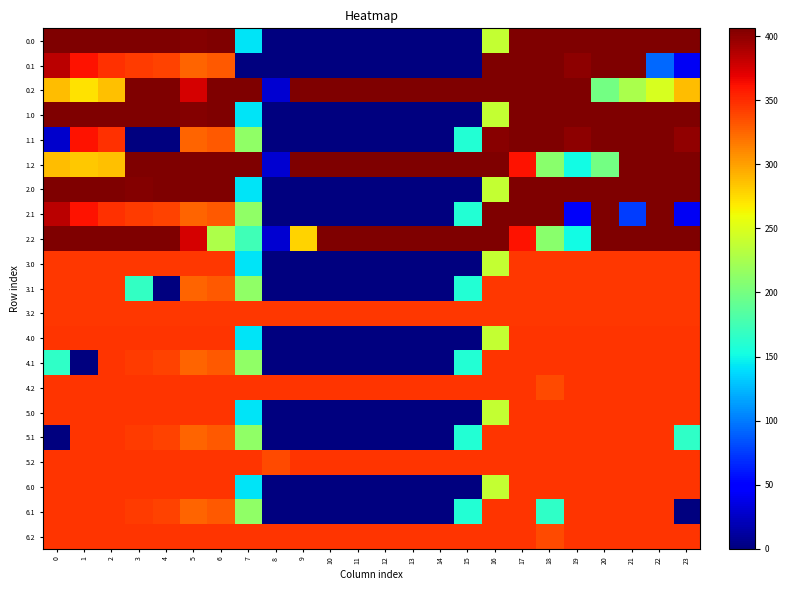

Reading left to right, list all the values displayed in this chart.

0.0: 0=405.0	1=405.0	2=405.0	3=405.0	4=405.0	5=403.8	6=405.0	7=142.5	8=0.0	9=0.0	10=0.0	11=0.0	12=0.0	13=0.0	14=0.0	15=0.0	16=238.5	17=405.0	18=405.0	19=405.0	20=405.0	21=405.0	22=405.0	23=405.0
0.1: 0=384.6	1=361.1	2=347.9	3=342.7	4=339.6	5=325.6	6=331.2	7=0.0	8=0.0	9=0.0	10=0.0	11=0.0	12=0.0	13=0.0	14=0.0	15=0.0	16=405.0	17=405.0	18=404.9	19=400.2	20=405.0	21=405.0	22=92.1	23=42.4
0.2: 0=287.1	1=272.7	2=285.5	3=405.0	4=405.0	5=375.5	6=405.0	7=405.0	8=29.0	9=405.0	10=405.0	11=405.0	12=405.0	13=405.0	14=405.0	15=405.0	16=405.0	17=405.0	18=405.0	19=405.0	20=199.2	21=226.4	22=247.4	23=287.5
1.0: 0=405.0	1=405.0	2=405.0	3=405.0	4=405.0	5=403.8	6=405.0	7=142.5	8=0.0	9=0.0	10=0.0	11=0.0	12=0.0	13=0.0	14=0.0	15=0.0	16=238.5	17=405.0	18=405.0	19=405.0	20=405.0	21=405.0	22=405.0	23=405.0
1.1: 0=27.6	1=361.1	2=347.9	3=0.0	4=0.0	5=325.6	6=331.2	7=213.5	8=0.0	9=0.0	10=0.0	11=0.0	12=0.0	13=0.0	14=0.0	15=159.6	16=401.3	17=405.0	18=404.9	19=400.2	20=405.0	21=405.0	22=405.0	23=399.4
1.2: 0=287.1	1=283.1	2=285.5	3=405.0	4=405.0	5=405.0	6=405.0	7=405.0	8=29.0	9=405.0	10=405.0	11=405.0	12=405.0	13=405.0	14=405.0	15=405.0	16=405.0	17=360.8	18=209.6	19=151.0	20=199.2	21=405.0	22=405.0	23=405.0
2.0: 0=405.0	1=405.0	2=405.0	3=404.4	4=404.9	5=404.6	6=405.0	7=142.5	8=0.0	9=0.0	10=0.0	11=0.0	12=0.0	13=0.0	14=0.0	15=0.0	16=238.5	17=405.0	18=405.0	19=405.0	20=405.0	21=405.0	22=405.0	23=405.0
2.1: 0=384.6	1=361.1	2=347.9	3=342.7	4=339.6	5=325.6	6=331.2	7=213.5	8=0.0	9=0.0	10=0.0	11=0.0	12=0.0	13=0.0	14=0.0	15=159.6	16=405.0	17=405.0	18=404.9	19=43.2	20=405.0	21=76.0	22=405.0	23=42.4
2.2: 0=405.0	1=405.0	2=405.0	3=405.0	4=405.0	5=374.7	6=228.0	7=174.0	8=29.0	9=278.3	10=405.0	11=405.0	12=405.0	13=405.0	14=405.0	15=405.0	16=405.0	17=360.8	18=209.6	19=151.0	20=405.0	21=405.0	22=405.0	23=405.0
3.0: 0=345.0	1=345.0	2=345.0	3=345.0	4=345.0	5=345.0	6=345.0	7=142.5	8=0.0	9=0.0	10=0.0	11=0.0	12=0.0	13=0.0	14=0.0	15=0.0	16=238.5	17=345.0	18=345.0	19=345.0	20=345.0	21=345.0	22=345.0	23=345.0
3.1: 0=345.0	1=345.0	2=345.0	3=167.4	4=0.0	5=325.6	6=331.2	7=213.5	8=0.0	9=0.0	10=0.0	11=0.0	12=0.0	13=0.0	14=0.0	15=159.6	16=345.0	17=345.0	18=345.0	19=345.0	20=345.0	21=345.0	22=345.0	23=345.0
3.2: 0=345.0	1=345.0	2=345.0	3=345.0	4=345.0	5=345.0	6=345.0	7=345.0	8=345.0	9=345.0	10=345.0	11=345.0	12=345.0	13=345.0	14=345.0	15=345.0	16=345.0	17=345.0	18=345.0	19=345.0	20=345.0	21=345.0	22=345.0	23=345.0
4.0: 0=346.0	1=346.0	2=346.0	3=346.0	4=346.0	5=346.0	6=346.0	7=142.5	8=0.0	9=0.0	10=0.0	11=0.0	12=0.0	13=0.0	14=0.0	15=0.0	16=238.5	17=346.0	18=346.0	19=346.0	20=346.0	21=346.0	22=346.0	23=346.0
4.1: 0=166.1	1=0.0	2=346.0	3=342.7	4=339.6	5=325.6	6=331.2	7=213.5	8=0.0	9=0.0	10=0.0	11=0.0	12=0.0	13=0.0	14=0.0	15=159.6	16=346.0	17=346.0	18=346.0	19=346.0	20=346.0	21=346.0	22=346.0	23=346.0
4.2: 0=346.0	1=346.0	2=346.0	3=346.0	4=346.0	5=346.0	6=346.0	7=346.0	8=346.0	9=346.0	10=346.0	11=346.0	12=346.0	13=346.0	14=346.0	15=346.0	16=346.0	17=346.0	18=336.3	19=346.0	20=346.0	21=346.0	22=346.0	23=346.0
5.0: 0=346.0	1=346.0	2=346.0	3=346.0	4=346.0	5=346.0	6=346.0	7=142.5	8=0.0	9=0.0	10=0.0	11=0.0	12=0.0	13=0.0	14=0.0	15=0.0	16=238.5	17=346.0	18=346.0	19=346.0	20=346.0	21=346.0	22=346.0	23=346.0
5.1: 0=0.0	1=346.0	2=346.0	3=342.7	4=339.6	5=325.6	6=331.2	7=213.5	8=0.0	9=0.0	10=0.0	11=0.0	12=0.0	13=0.0	14=0.0	15=159.6	16=346.0	17=346.0	18=346.0	19=346.0	20=346.0	21=346.0	22=346.0	23=166.1
5.2: 0=346.0	1=346.0	2=346.0	3=346.0	4=346.0	5=346.0	6=346.0	7=346.0	8=336.3	9=346.0	10=346.0	11=346.0	12=346.0	13=346.0	14=346.0	15=346.0	16=346.0	17=346.0	18=346.0	19=346.0	20=346.0	21=346.0	22=346.0	23=346.0
6.0: 0=346.0	1=346.0	2=346.0	3=346.0	4=346.0	5=346.0	6=346.0	7=142.5	8=0.0	9=0.0	10=0.0	11=0.0	12=0.0	13=0.0	14=0.0	15=0.0	16=238.5	17=346.0	18=346.0	19=346.0	20=346.0	21=346.0	22=346.0	23=346.0
6.1: 0=346.0	1=346.0	2=346.0	3=342.7	4=339.6	5=325.6	6=331.2	7=213.5	8=0.0	9=0.0	10=0.0	11=0.0	12=0.0	13=0.0	14=0.0	15=159.6	16=346.0	17=346.0	18=166.1	19=346.0	20=346.0	21=346.0	22=346.0	23=0.0
6.2: 0=346.0	1=346.0	2=346.0	3=346.0	4=346.0	5=346.0	6=346.0	7=346.0	8=346.0	9=346.0	10=346.0	11=346.0	12=346.0	13=346.0	14=346.0	15=346.0	16=346.0	17=346.0	18=336.3	19=346.0	20=346.0	21=346.0	22=346.0	23=346.0